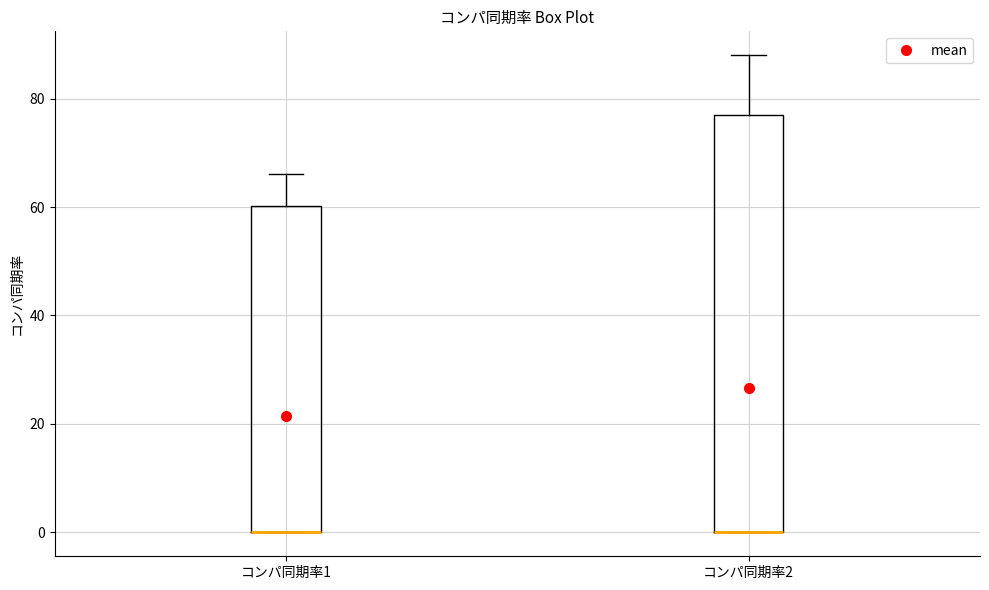

Where does the upper whisker of the box for コンパ同期率1 end on the y-axis? The values are not printed on the chart, so give them approximately, as read against the axis.

66